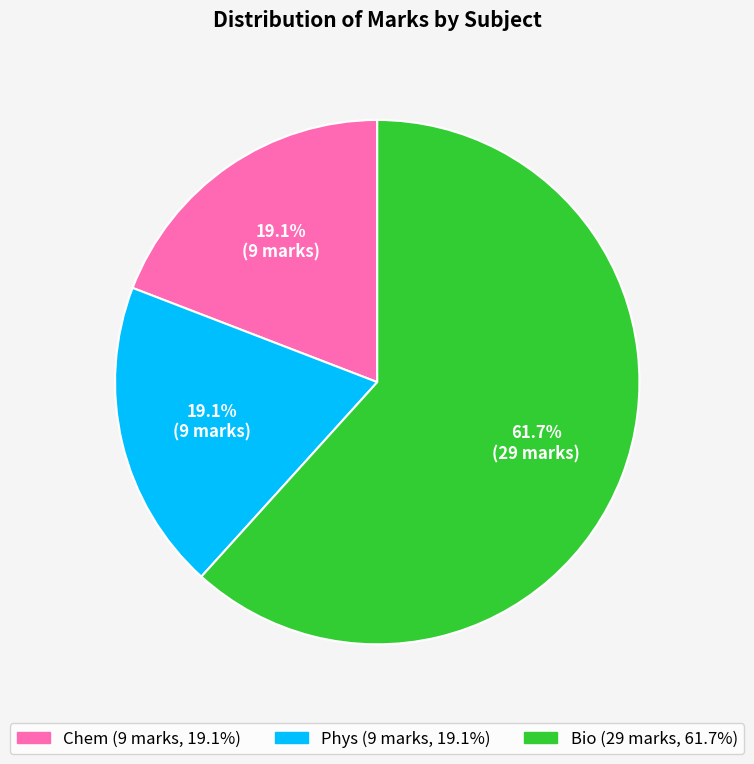

Does any single category account for the majority?

Yes